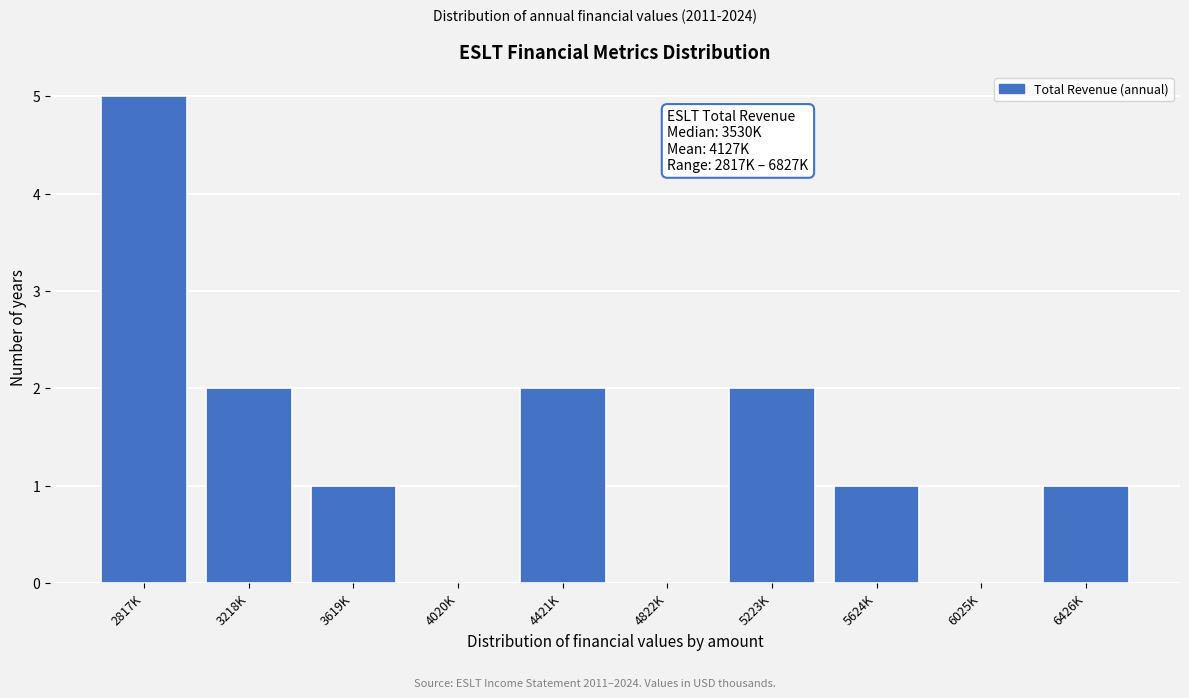

Reading left to right, list all the values displayed in this chart.

2817K=5	3218K=2	3619K=1	4020K=0	4421K=2	4822K=0	5223K=2	5624K=1	6025K=0	6426K=1